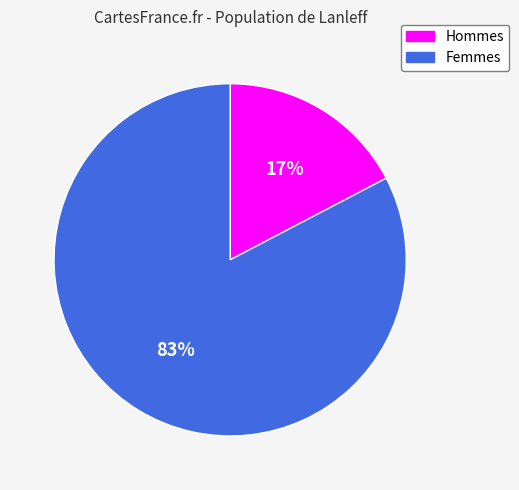

Is there a majority slice in this chart?

Yes